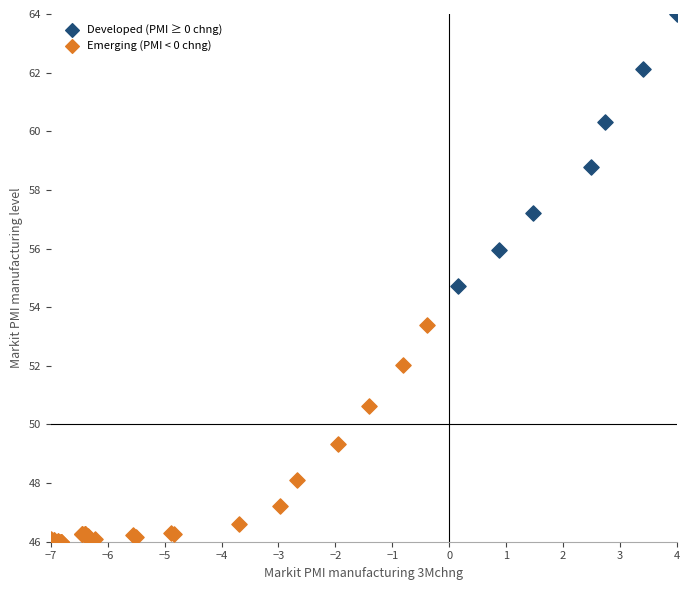

Which series reaches the maximum Y coordinate?

Developed (PMI ≥ 0 chng)